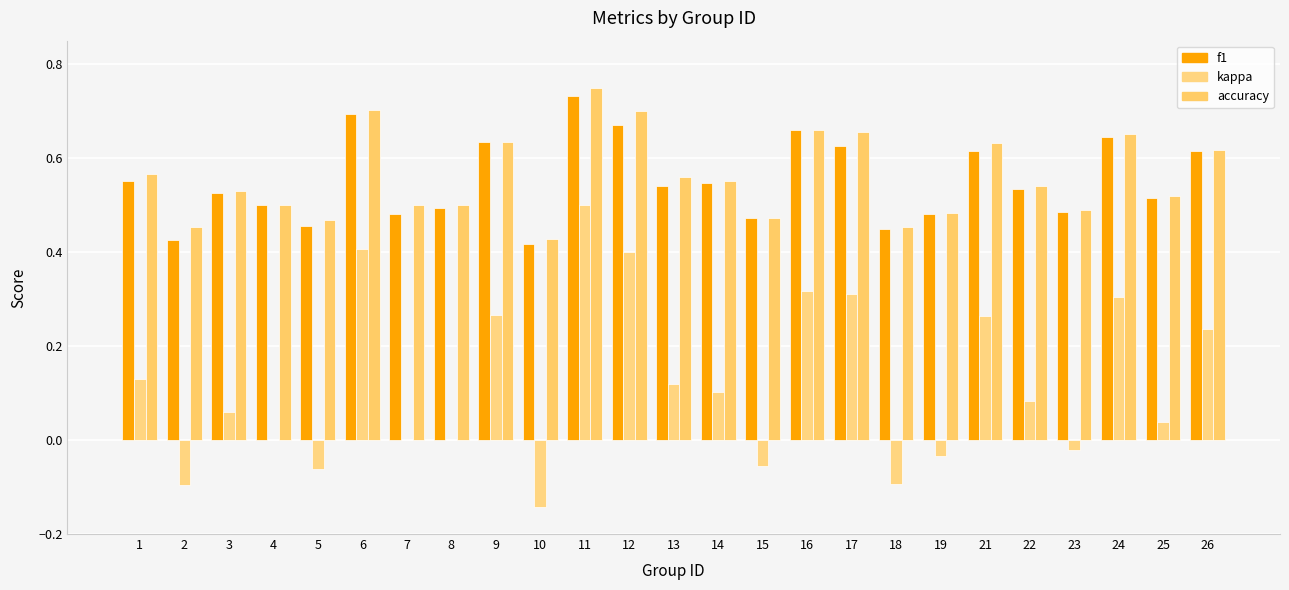

Reading left to right, transcribe all the data shown in this chart.

f1: 1=0.6	2=0.4	3=0.5	4=0.5	5=0.5	6=0.7	7=0.5	8=0.5	9=0.6	10=0.4	11=0.7	12=0.7	13=0.5	14=0.5	15=0.5	16=0.7	17=0.6	18=0.4	19=0.5	21=0.6	22=0.5	23=0.5	24=0.6	25=0.5	26=0.6
kappa: 1=0.1	2=-0.1	3=0.1	4=0.0	5=-0.1	6=0.4	7=0.0	8=0.0	9=0.3	10=-0.1	11=0.5	12=0.4	13=0.1	14=0.1	15=-0.1	16=0.3	17=0.3	18=-0.1	19=-0.0	21=0.3	22=0.1	23=-0.0	24=0.3	25=0.0	26=0.2
accuracy: 1=0.6	2=0.5	3=0.5	4=0.5	5=0.5	6=0.7	7=0.5	8=0.5	9=0.6	10=0.4	11=0.8	12=0.7	13=0.6	14=0.6	15=0.5	16=0.7	17=0.7	18=0.5	19=0.5	21=0.6	22=0.5	23=0.5	24=0.7	25=0.5	26=0.6